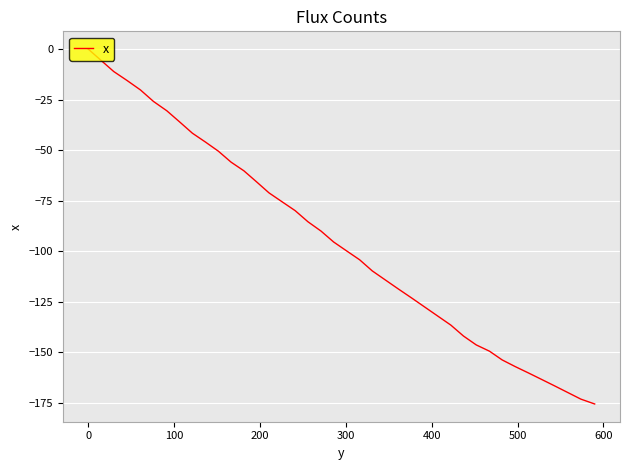

What is the difference between the maximum and minimum values?

175.5